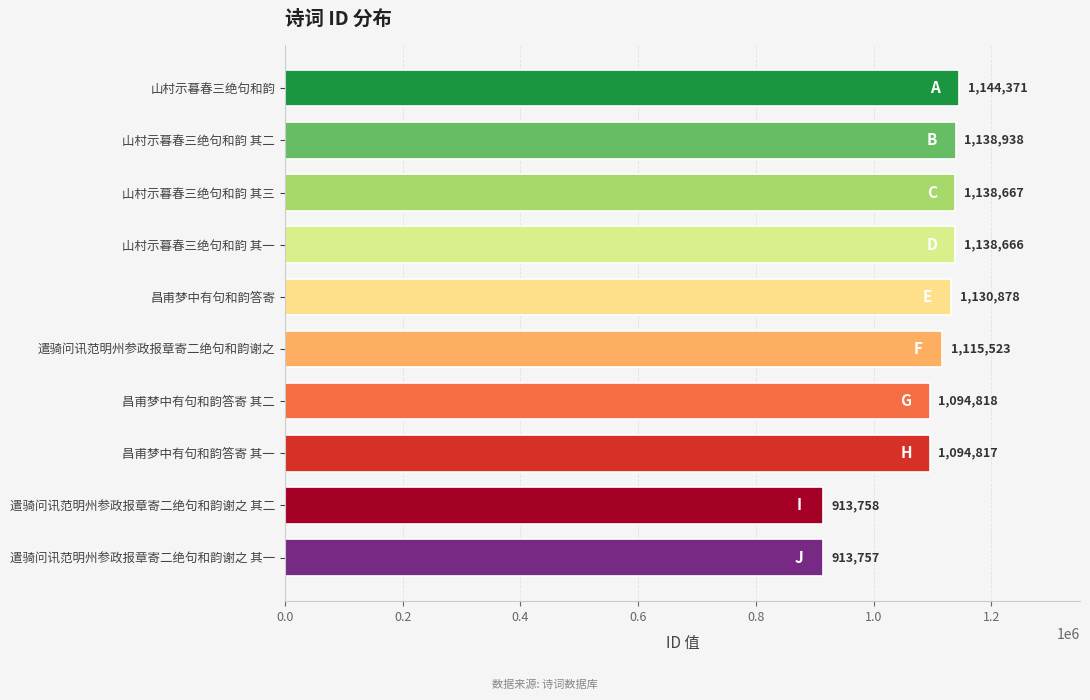

What is the value of the 10th bar from the top?

913757